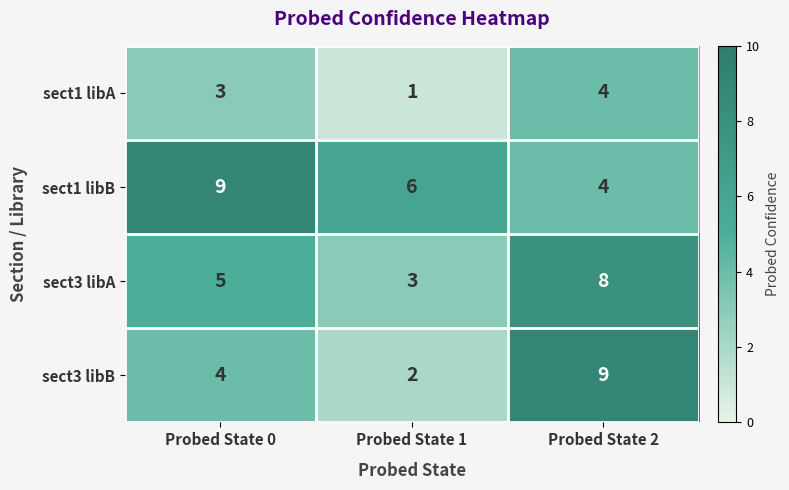

The value of sect3 libB at Probed State 0 is 1. True or false?

False